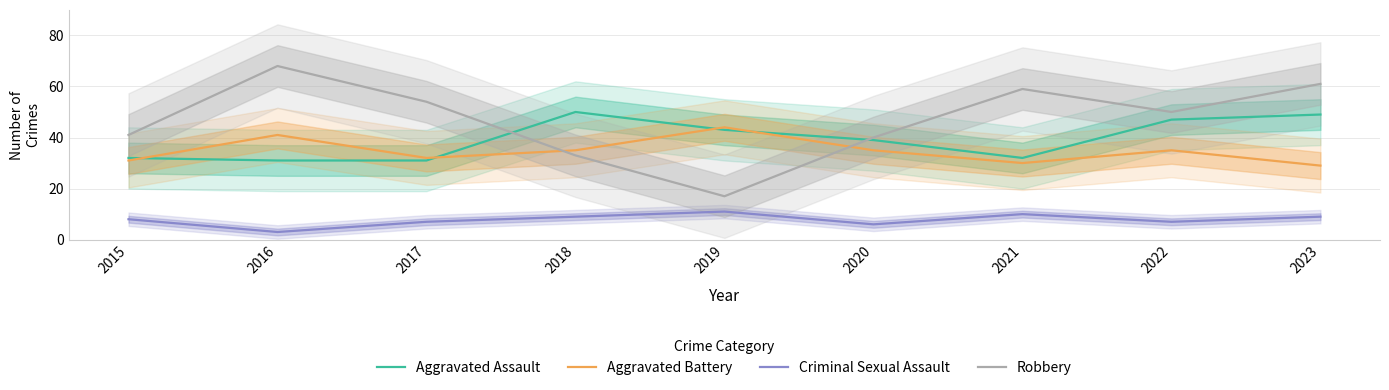

Is this an area chart (filled region under the line)?

No